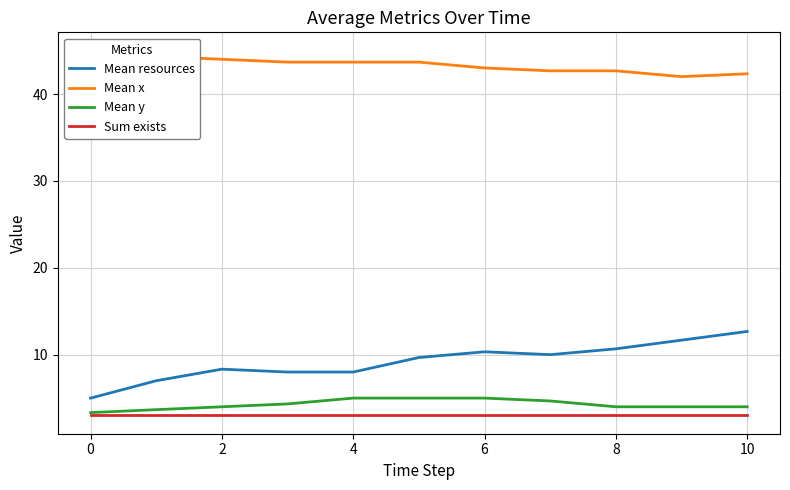

The Mean y series shows 1.0 at 0. True or false?

False